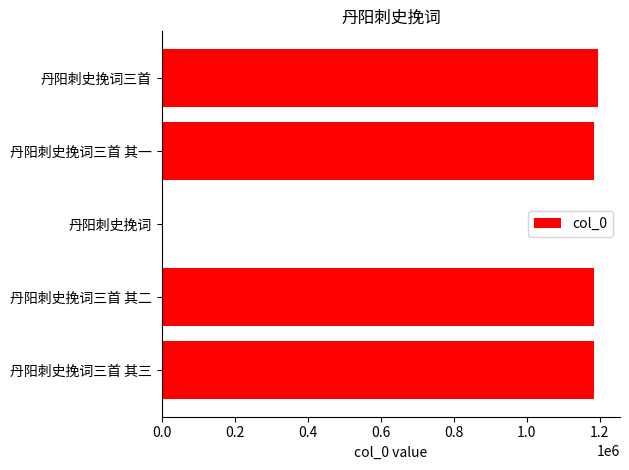

Are the bars grouped side by side (vs. stacked)?

No